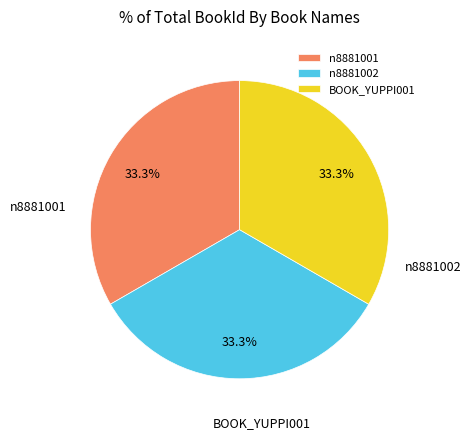

To the nearest percent, what is the average slice percentage?

33%